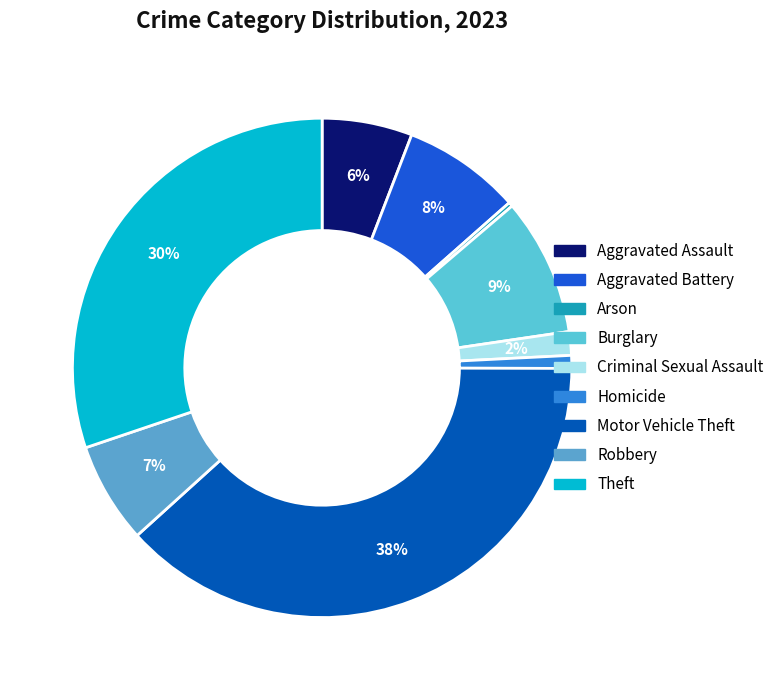

True or false: Motor Vehicle Theft accounts for 29% of the total.

False